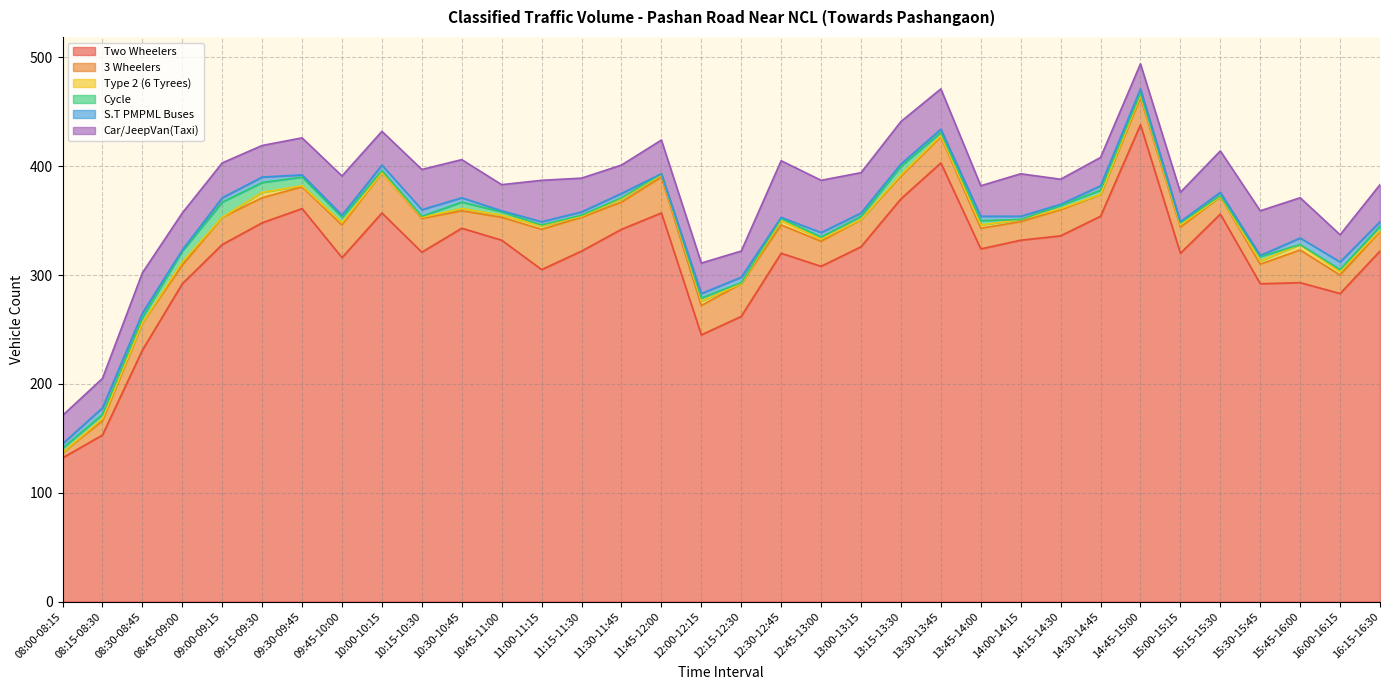

How many positive values does the Type 2 (6 Tyrees) series have?

26